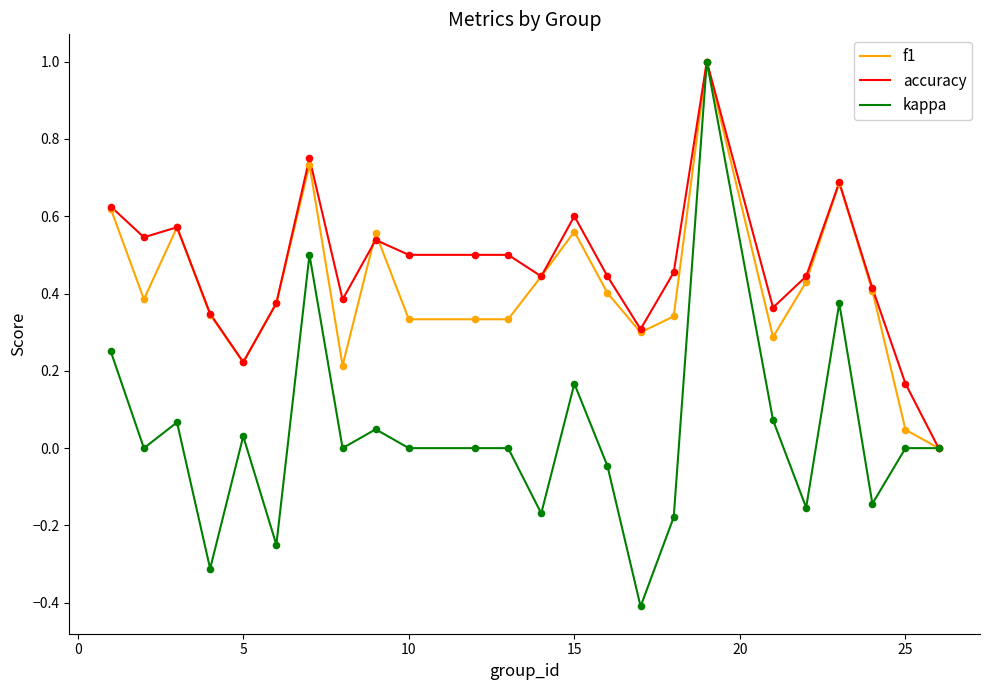

What is the maximum value shown in the chart?

1.0